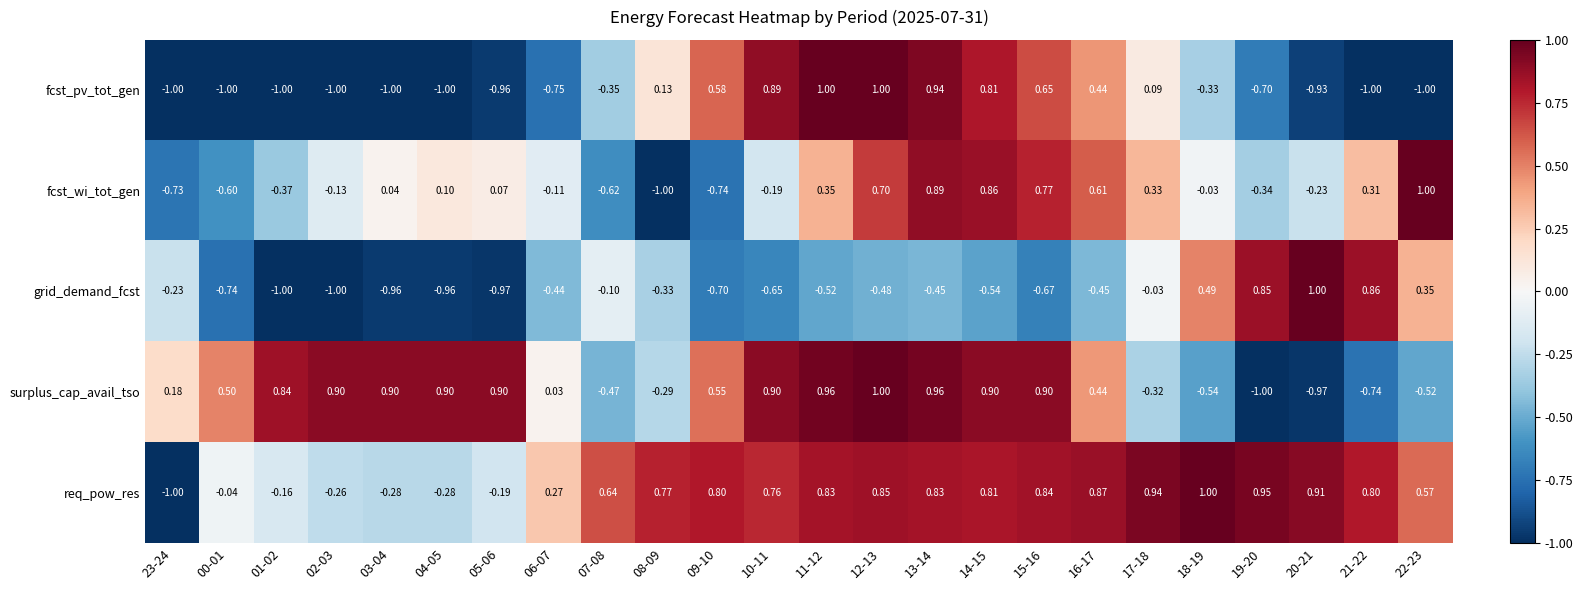

Between 11-12 and 16-17, which series saw the biggest shift?

fcst_pv_tot_gen